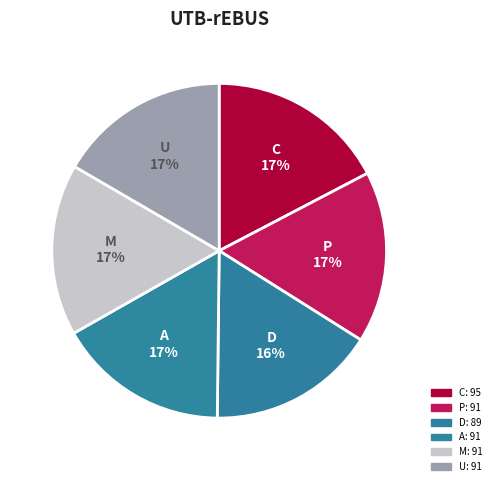

Count the number of slices in the pie.

6